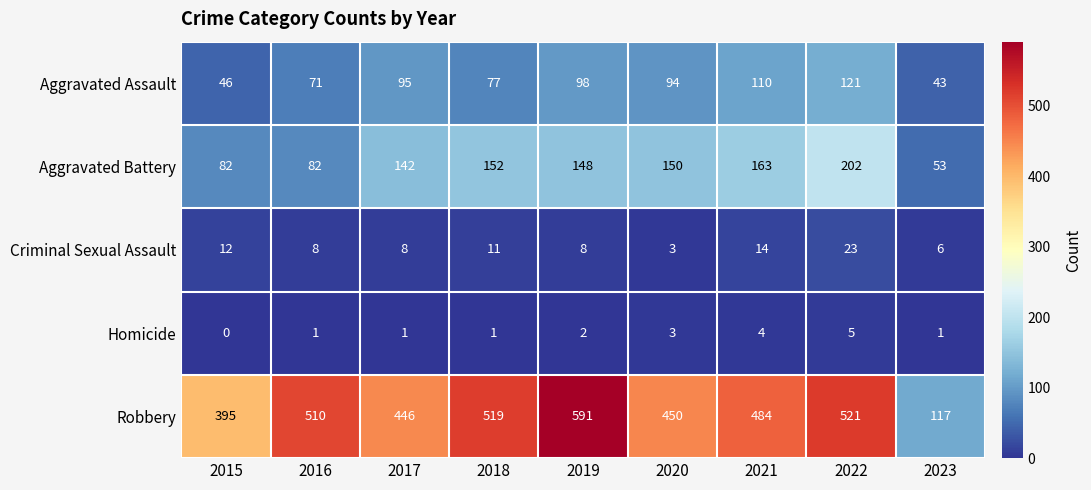

The value of Aggravated Battery at 2023 is 53. True or false?

True